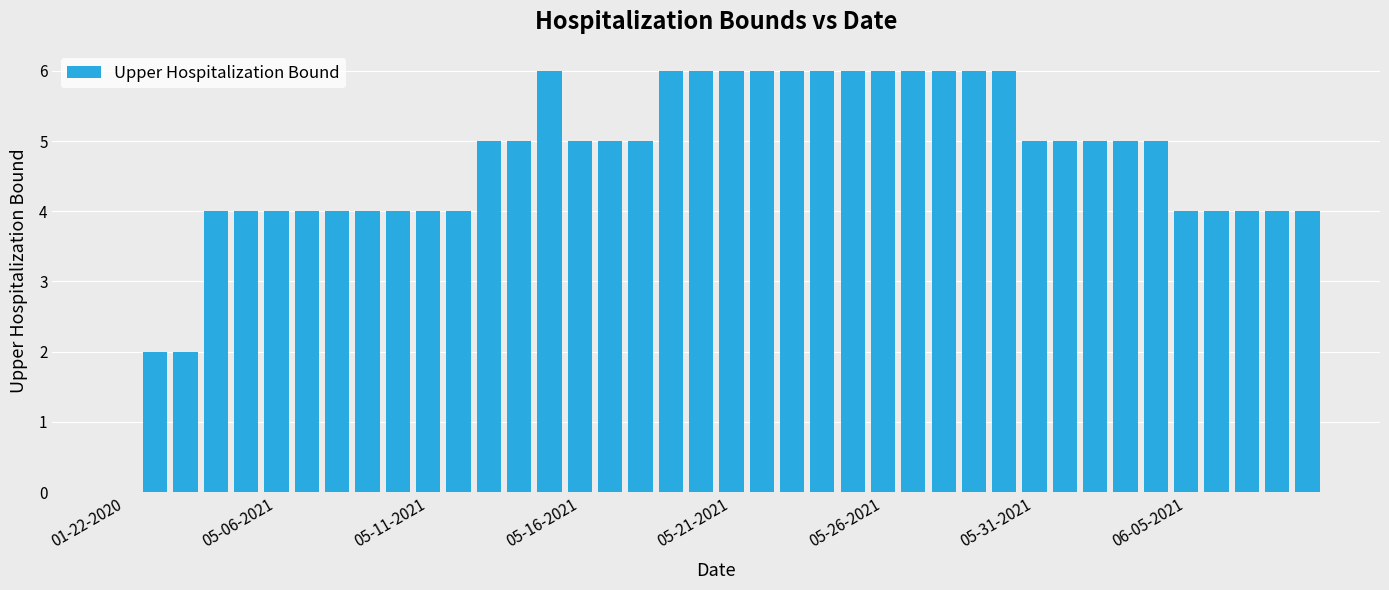

What is the greatest value displayed?

6